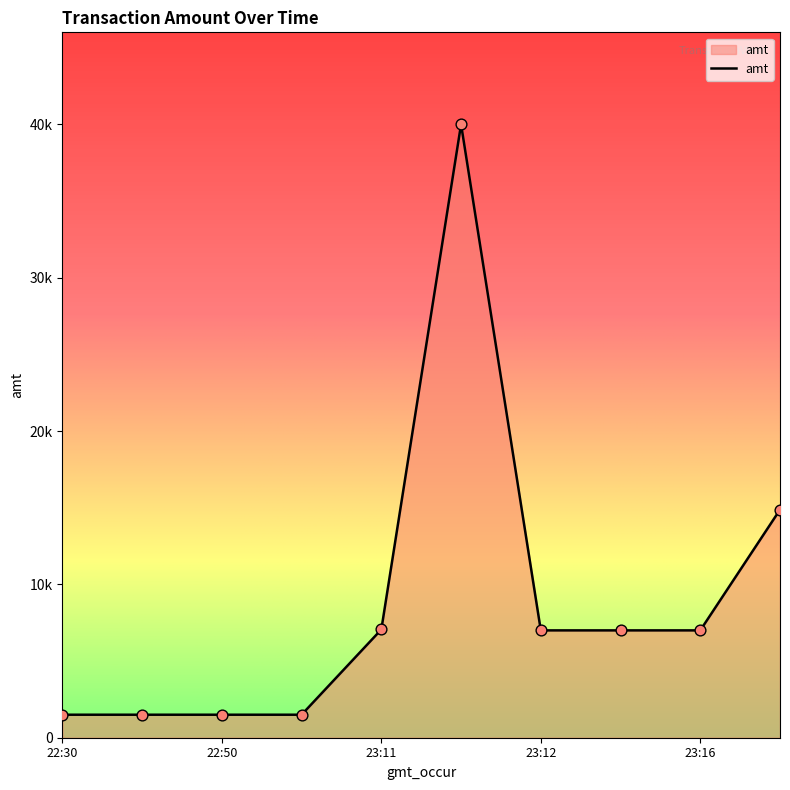

Does the chart have visible grid lines?

No